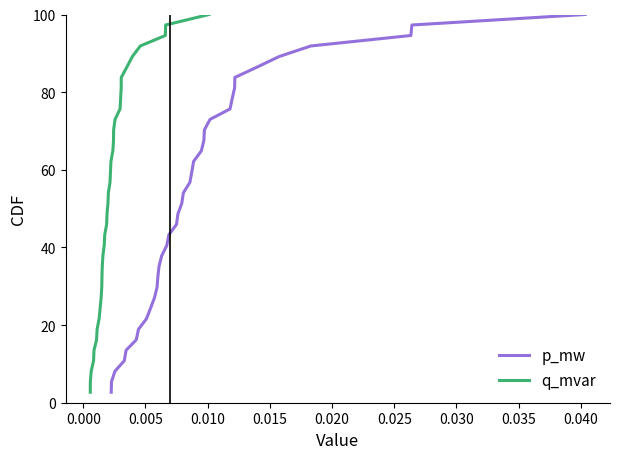

What is the maximum value for p_mw?

100.0